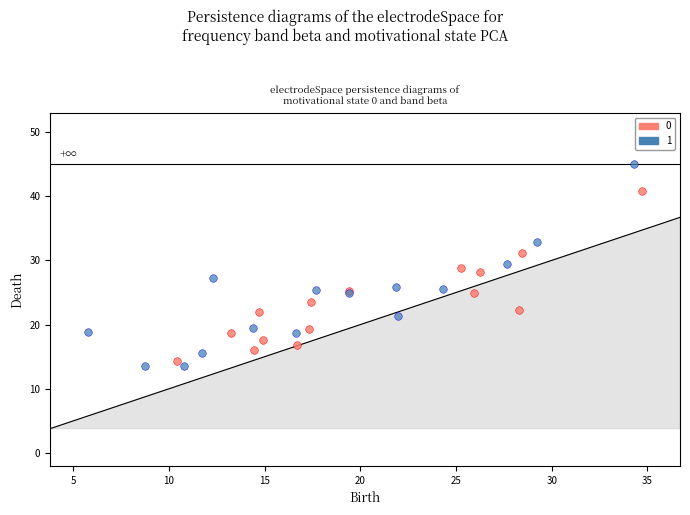

What are all the series names shown in the legend?

0, 1